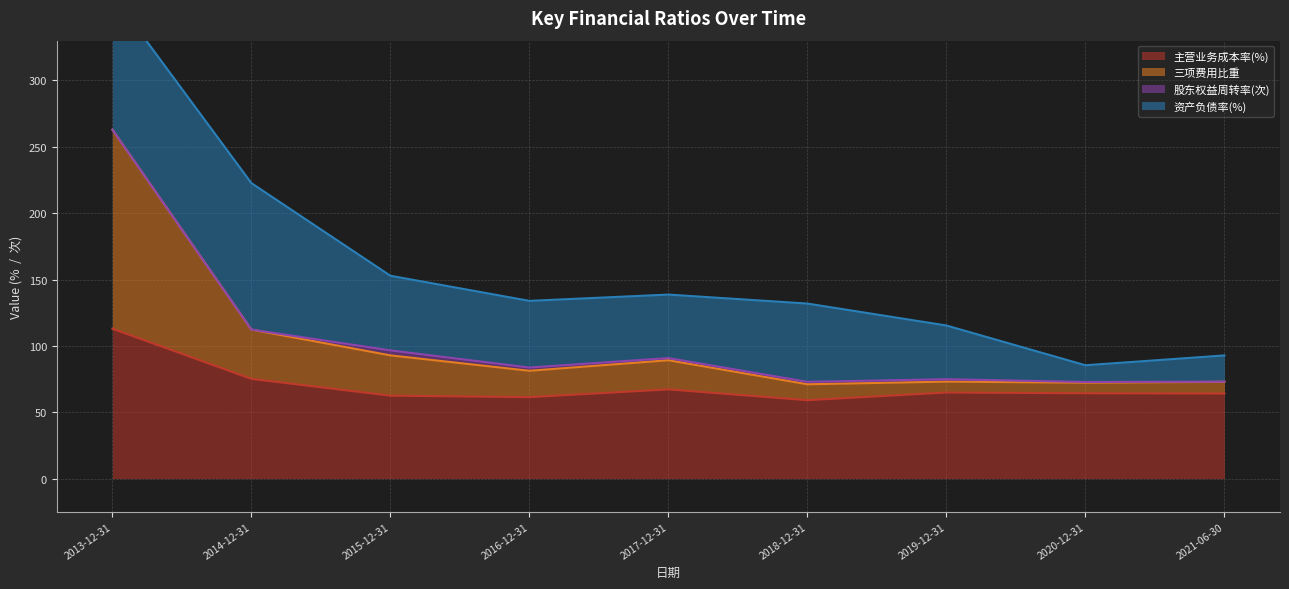

What is the sum of all 三项费用比重 values?

927.8